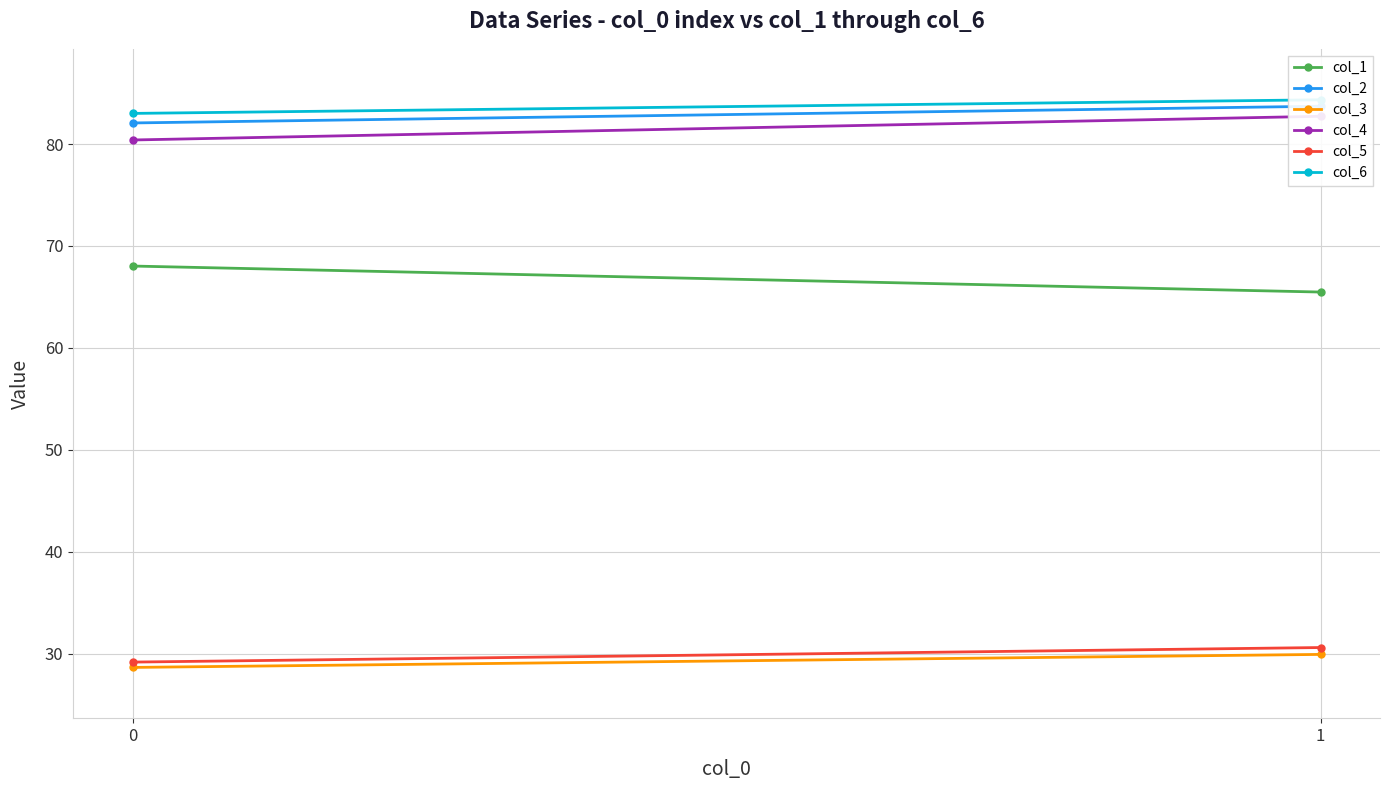

Reading right to left, list all the values displayed in this chart.

col_1: 65.5	68.0
col_2: 83.7	82.1
col_3: 29.9	28.7
col_4: 82.7	80.4
col_5: 30.6	29.2
col_6: 84.3	83.0